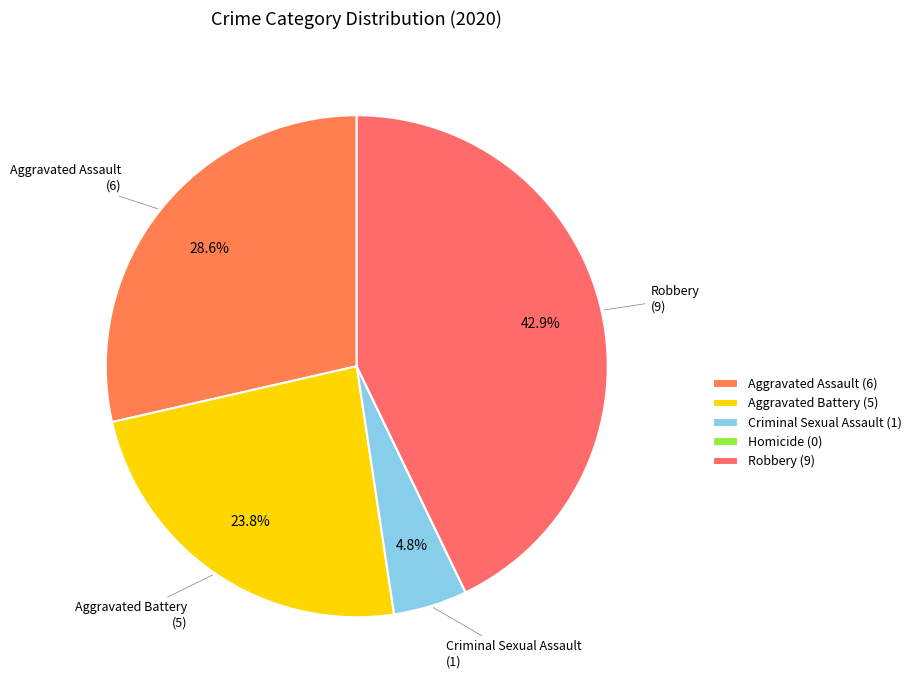

What is the largest slice in the pie chart?

Robbery